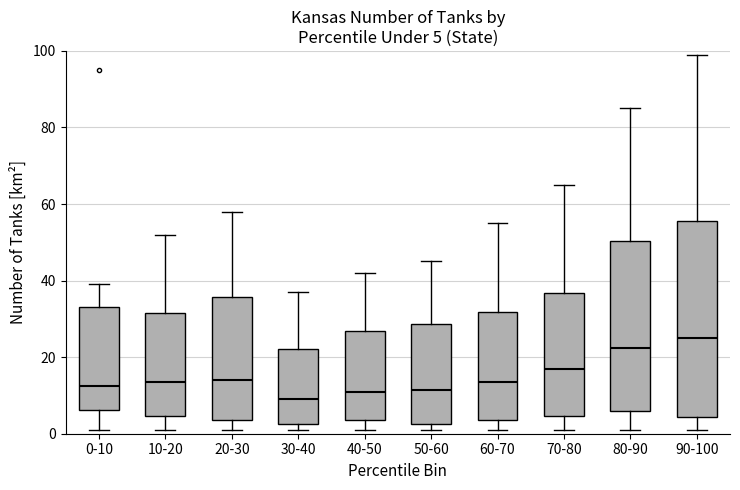

Which box has the lowest median line?

30-40